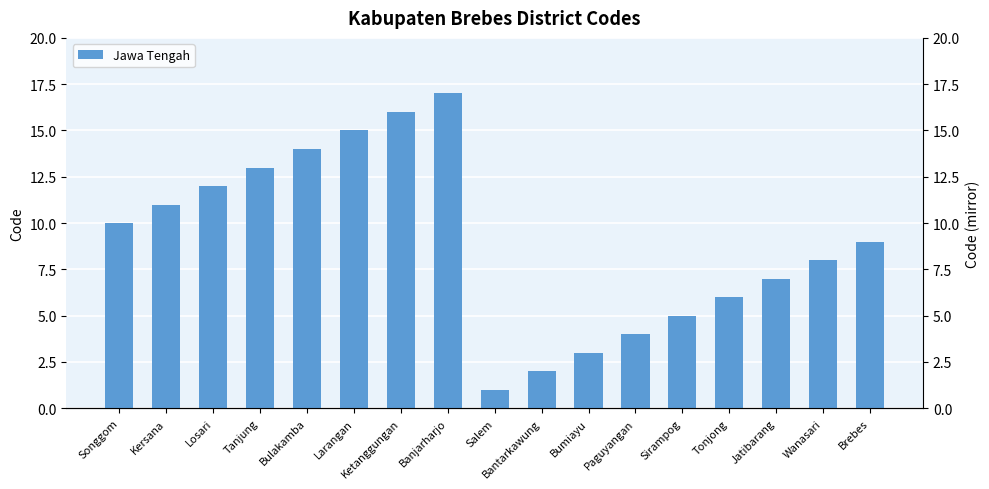

What is the difference between the maximum and minimum values?

16